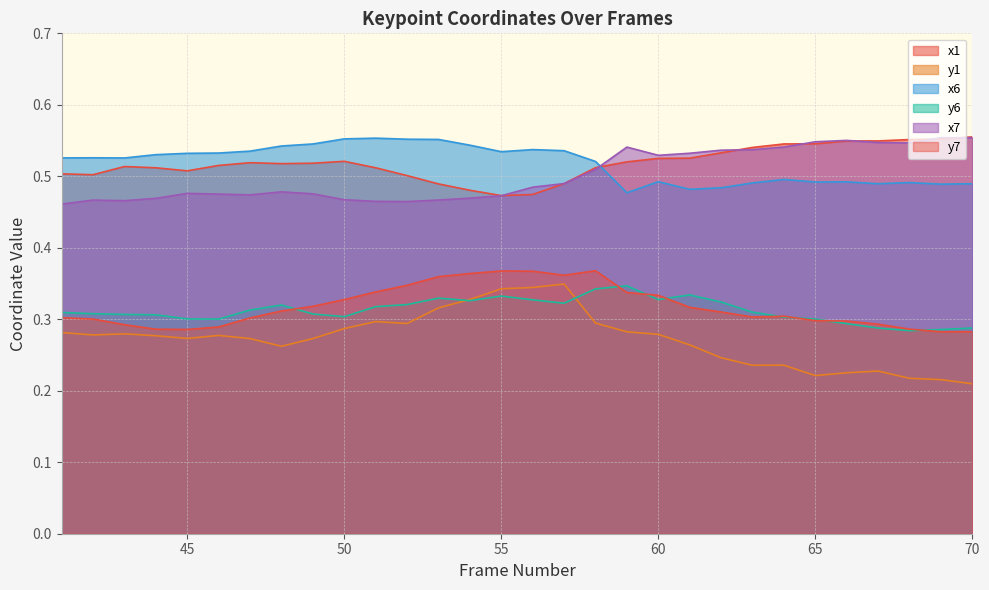

True or false: x1 and y7 cross at least once.

False